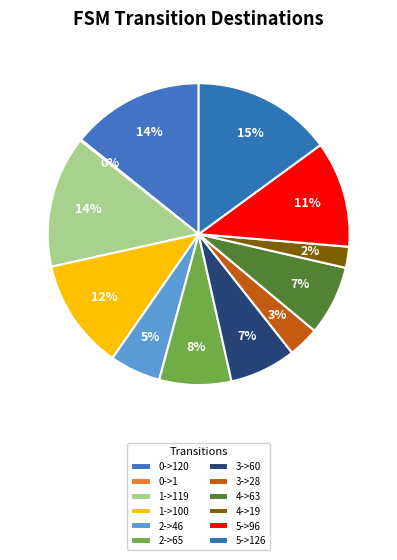

What is the ratio of the value at 2->46 to the value at 2->65?

0.7